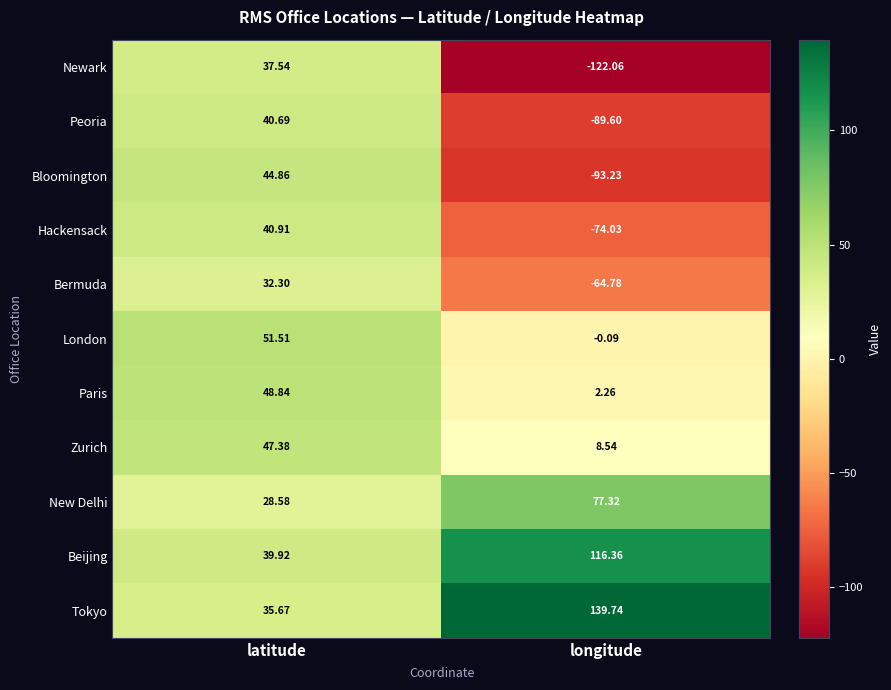

Where is Bloomington nearest to the value -24?

latitude